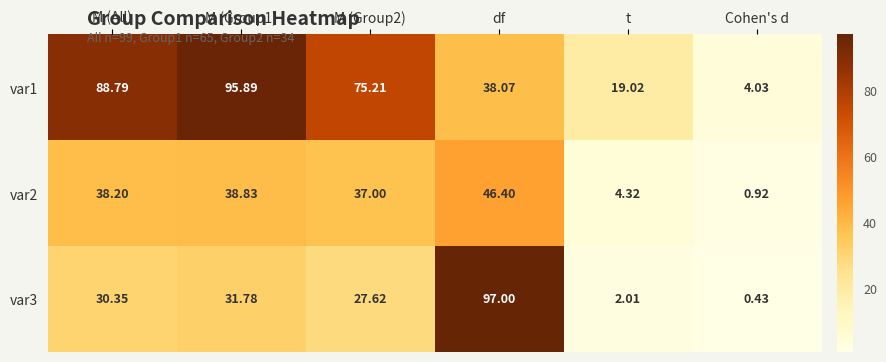

At which category is the sum across all series the highest?

df